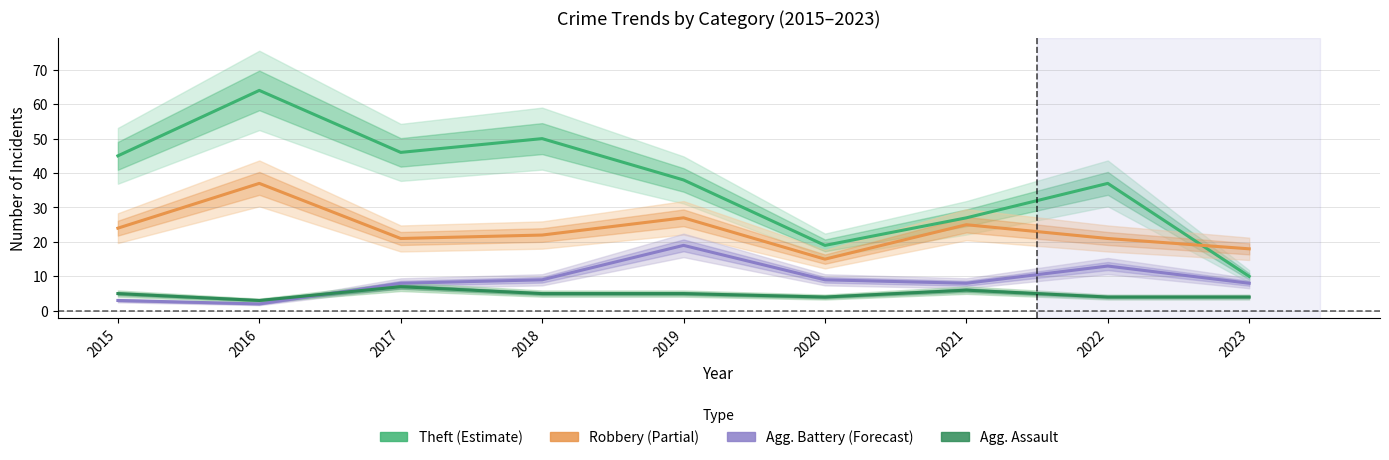

What value does the Aggravated Assault series have at 2015?

5